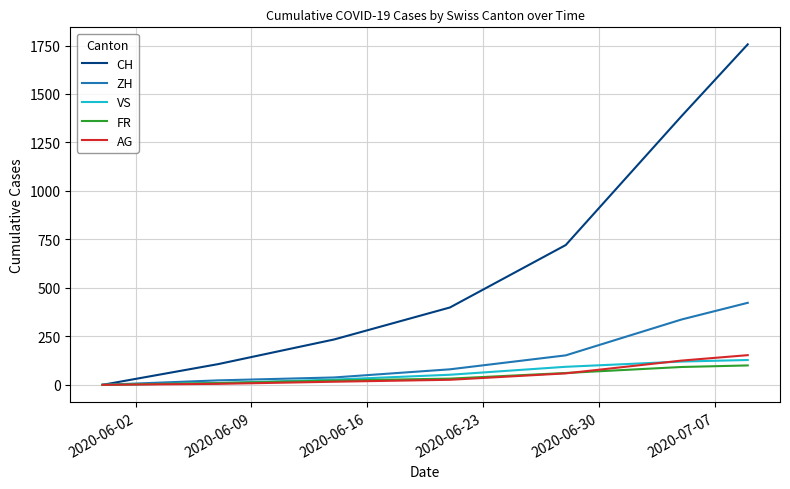

What is the maximum value shown in the chart?

1756